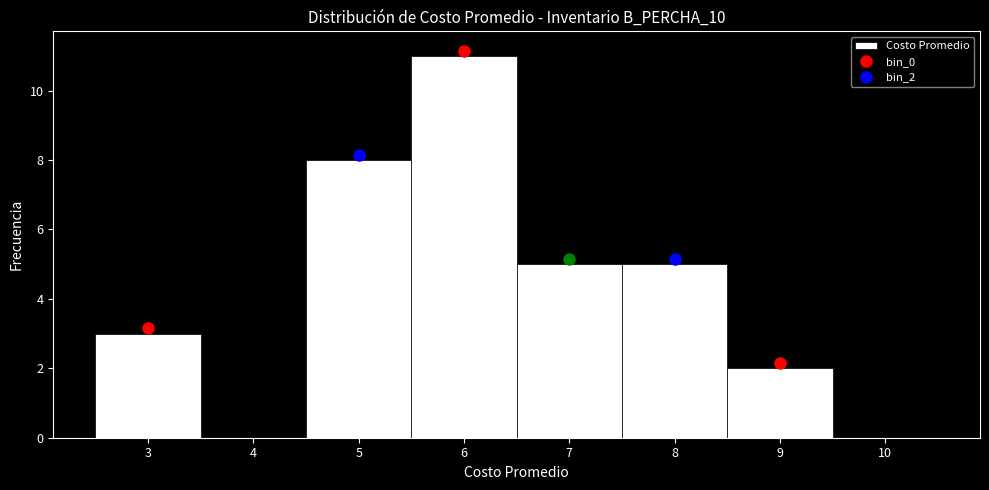

Over which range of the x-axis is the bar tallest?

5.5 to 6.5